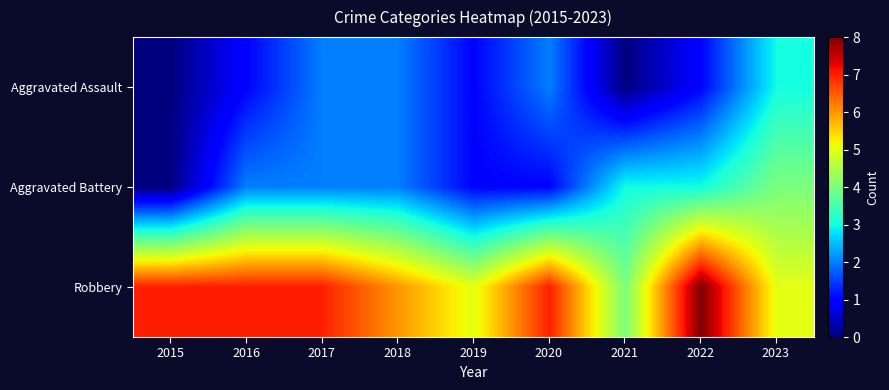

Reading left to right, extract all data points from this chart.

Aggravated Assault: 2015=0	2016=1	2017=2	2018=2	2019=1	2020=2	2021=0	2022=1	2023=3
Aggravated Battery: 2015=0	2016=2	2017=2	2018=2	2019=1	2020=1	2021=3	2022=3	2023=4
Robbery: 2015=7	2016=7	2017=7	2018=6	2019=5	2020=7	2021=4	2022=8	2023=5